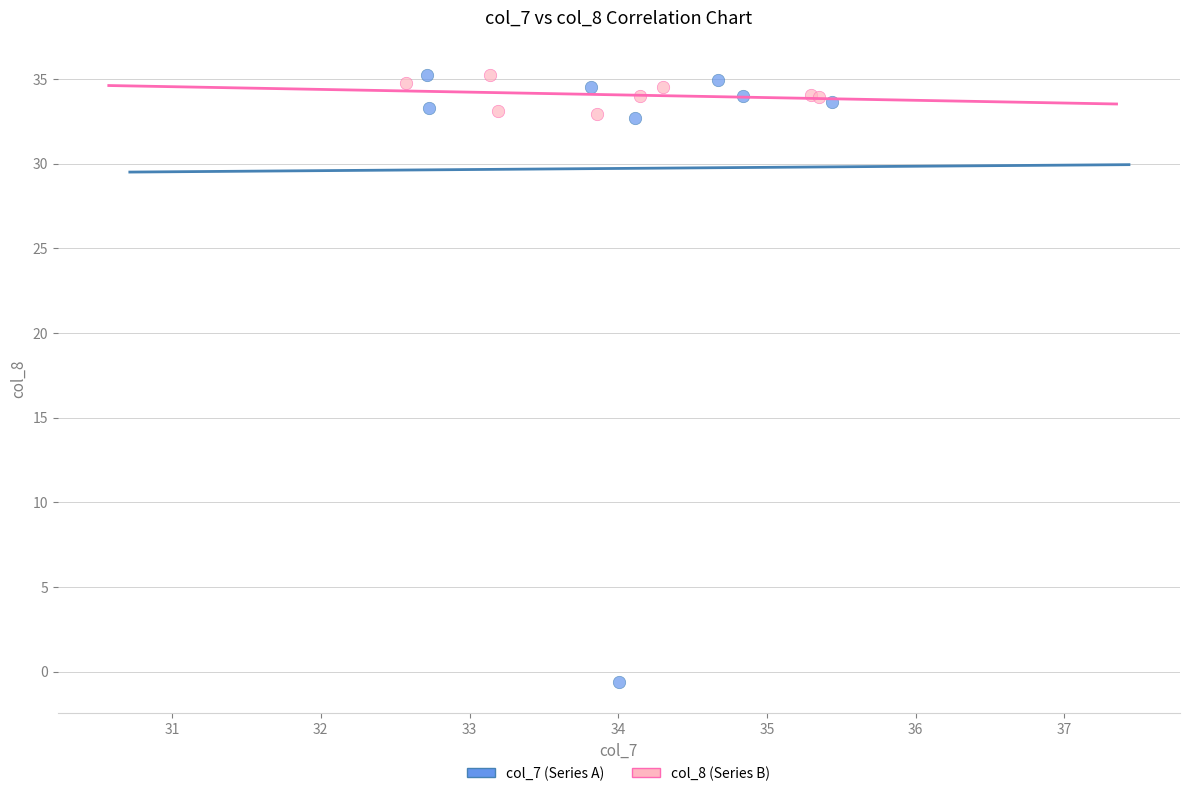

Which series contains the lowest Y value?

col_7 (Series A)